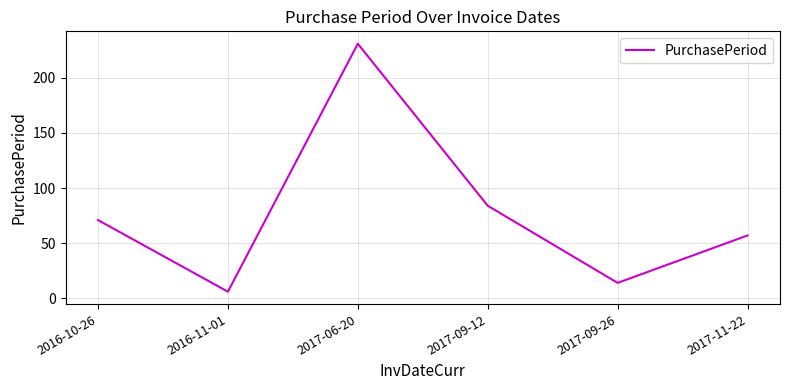

How many categories are shown in the chart?

6